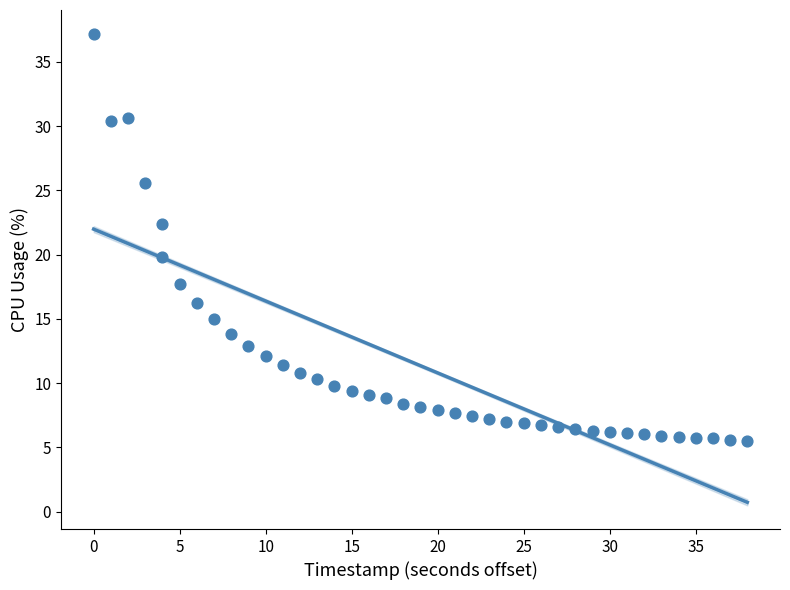

What is the range of X values (max minus min)?

38.0